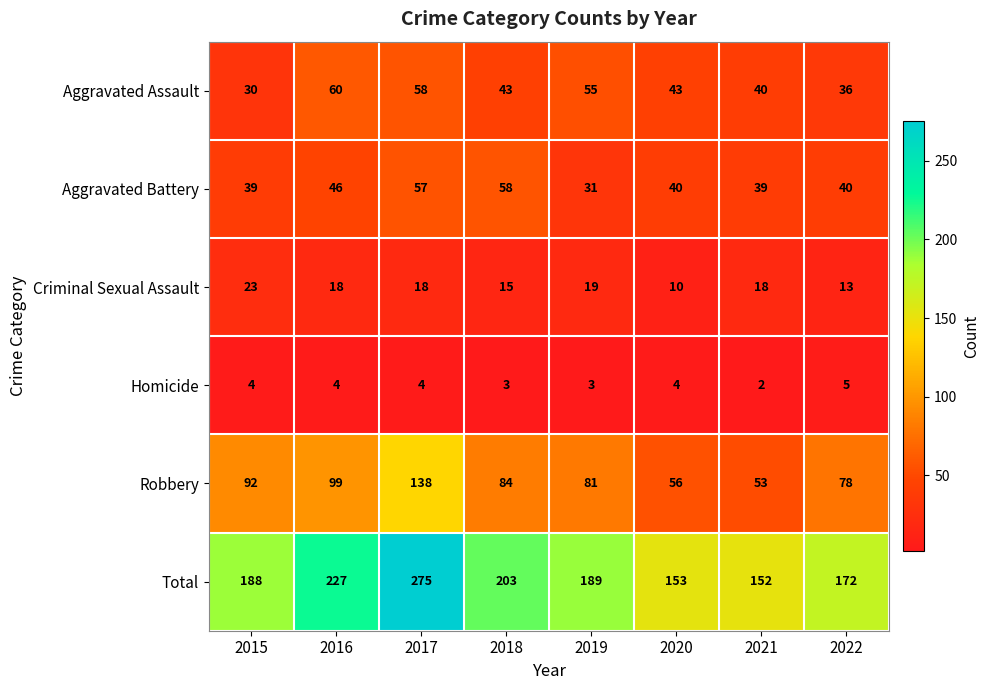

At 2019, list the series in order from smallest to largest.

Homicide, Criminal Sexual Assault, Aggravated Battery, Aggravated Assault, Robbery, Total